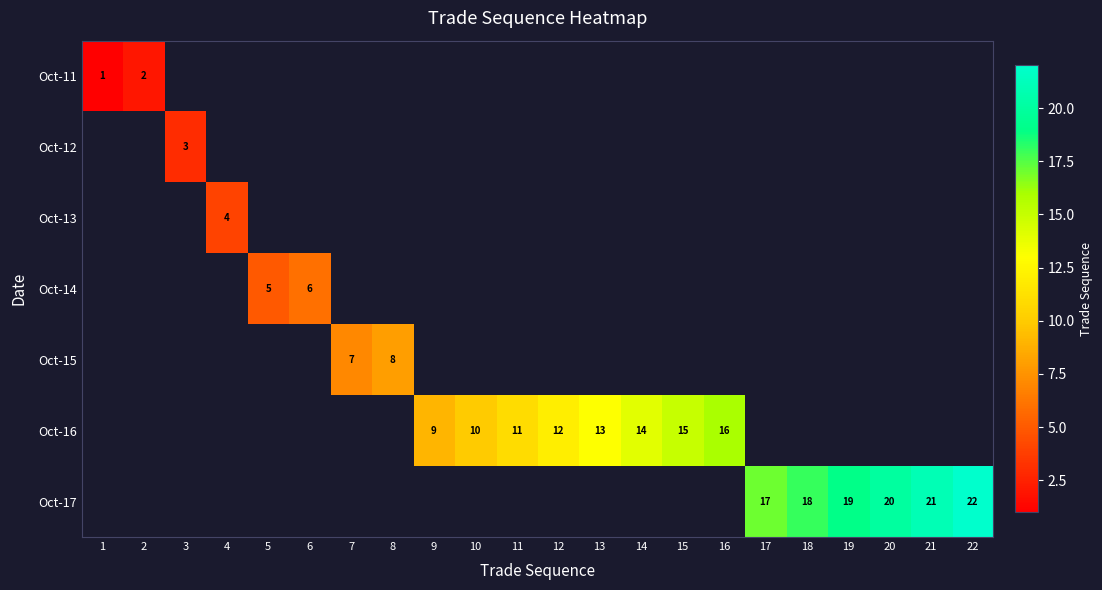

At how many categories does at least one series exceed 5?

17